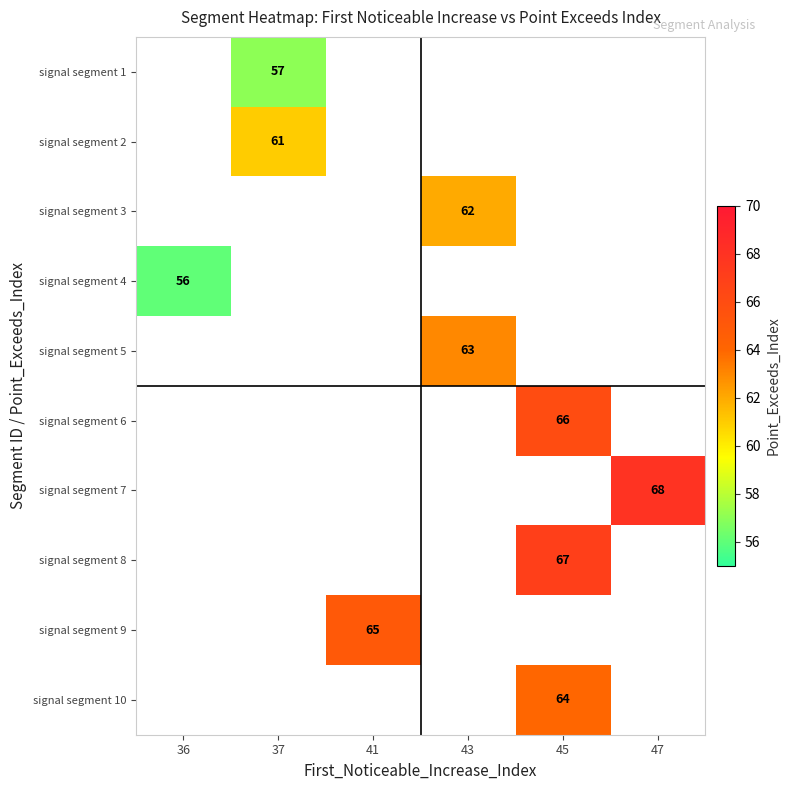

Is the value of signal segment 10 at 37 greater than the value of signal segment 4 at 36?

No